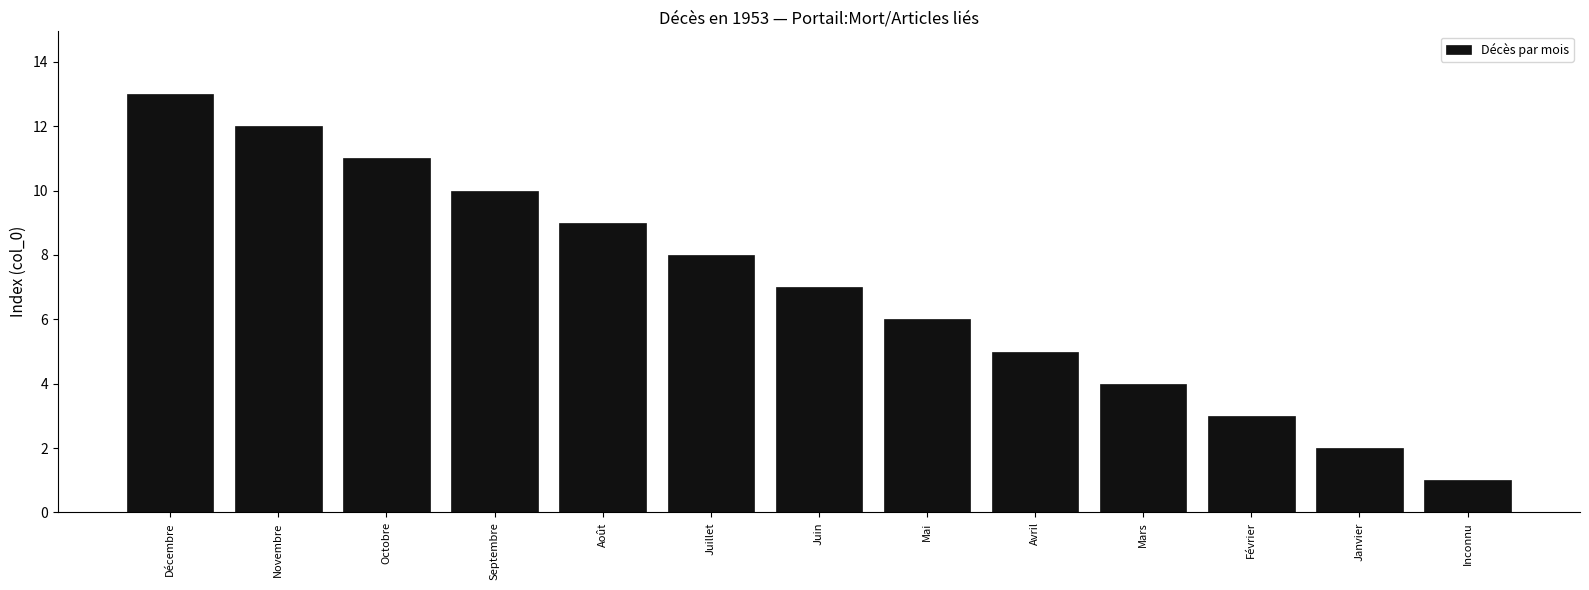

Which category has the lowest value across all series?

Inconnu